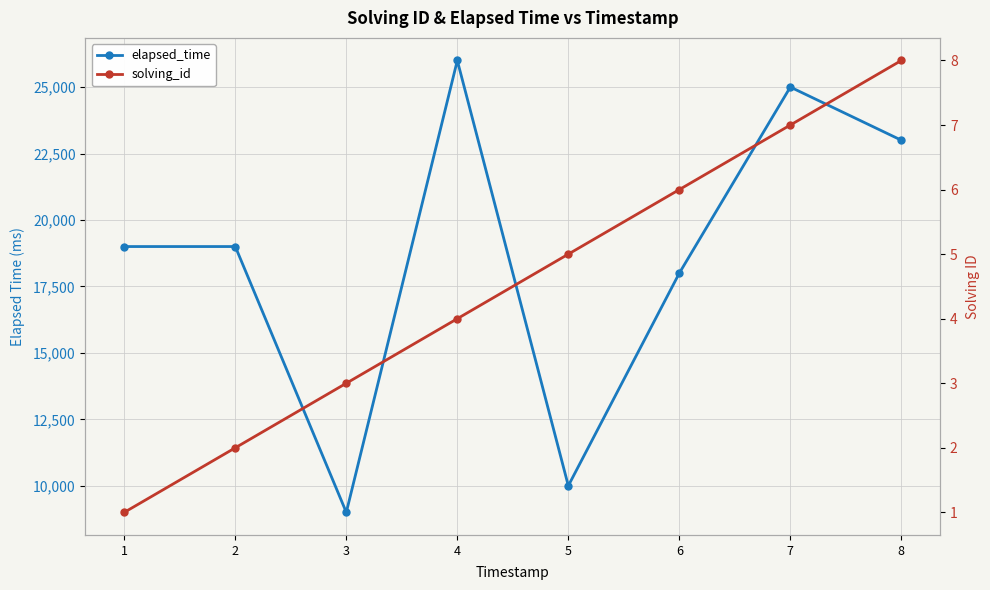

True or false: solving_id has a value of 1 at 3.

False